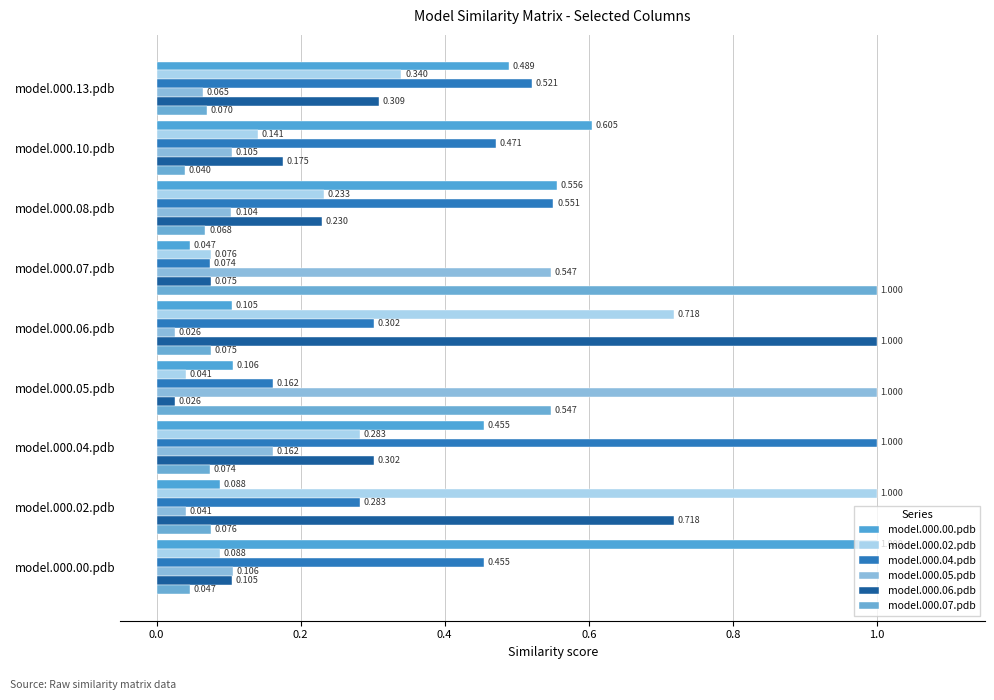

Rank the categories by model.000.07.pdb value from highest to lowest.

model.000.07.pdb, model.000.05.pdb, model.000.02.pdb, model.000.06.pdb, model.000.04.pdb, model.000.13.pdb, model.000.08.pdb, model.000.00.pdb, model.000.10.pdb